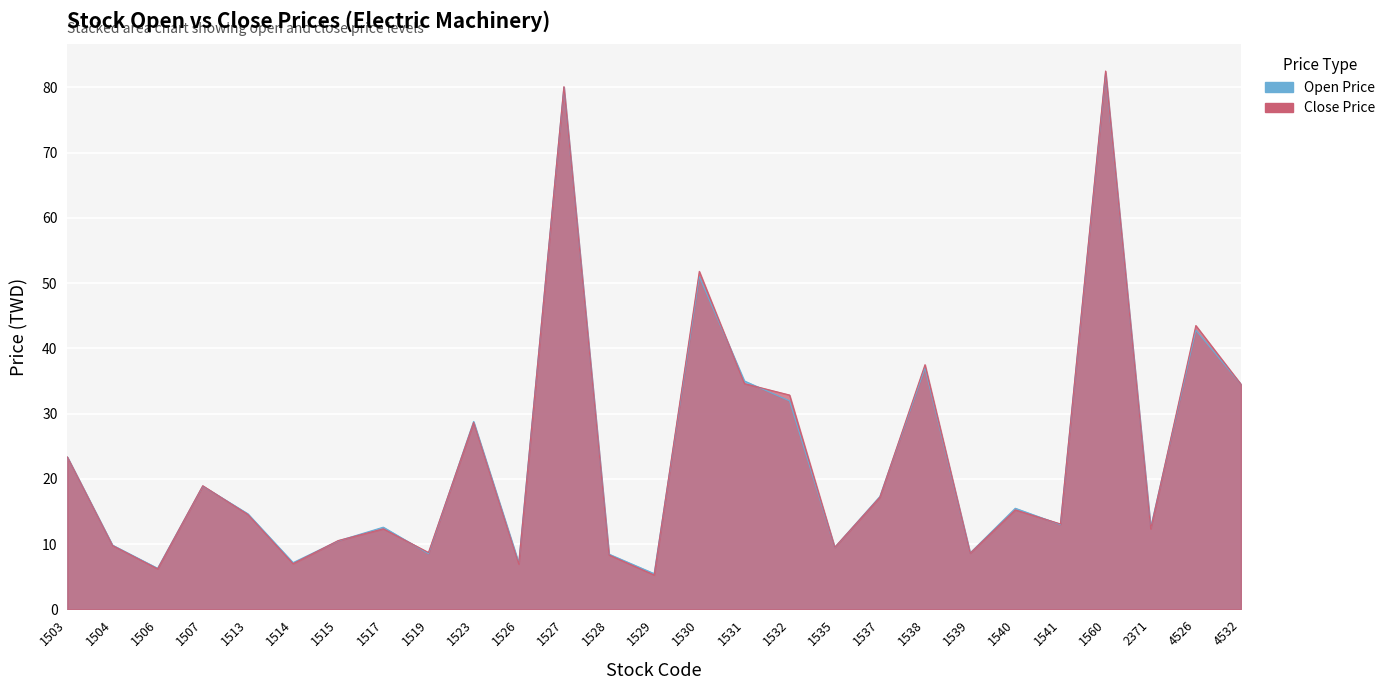

How many lines are shown in the chart?

2